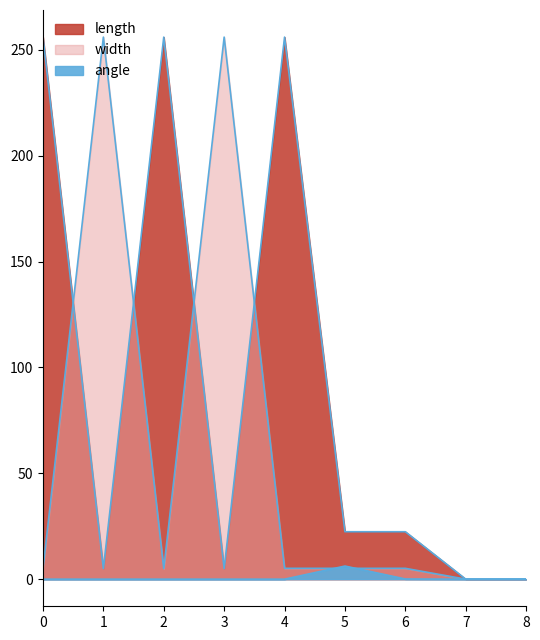

Rank the series by their average value, from lowest to highest.

angle, width, length